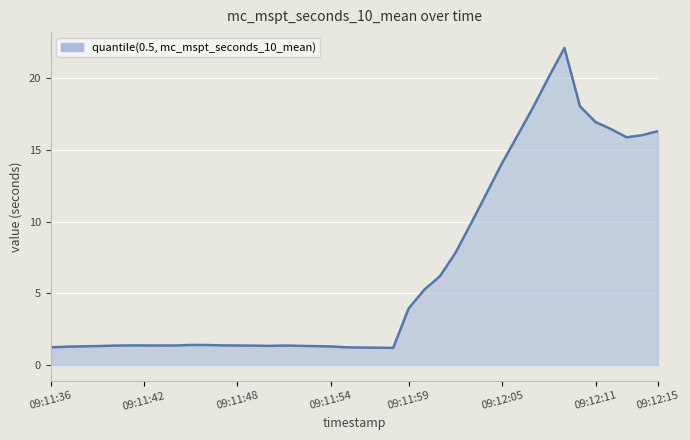

How many lines are shown in the chart?

1